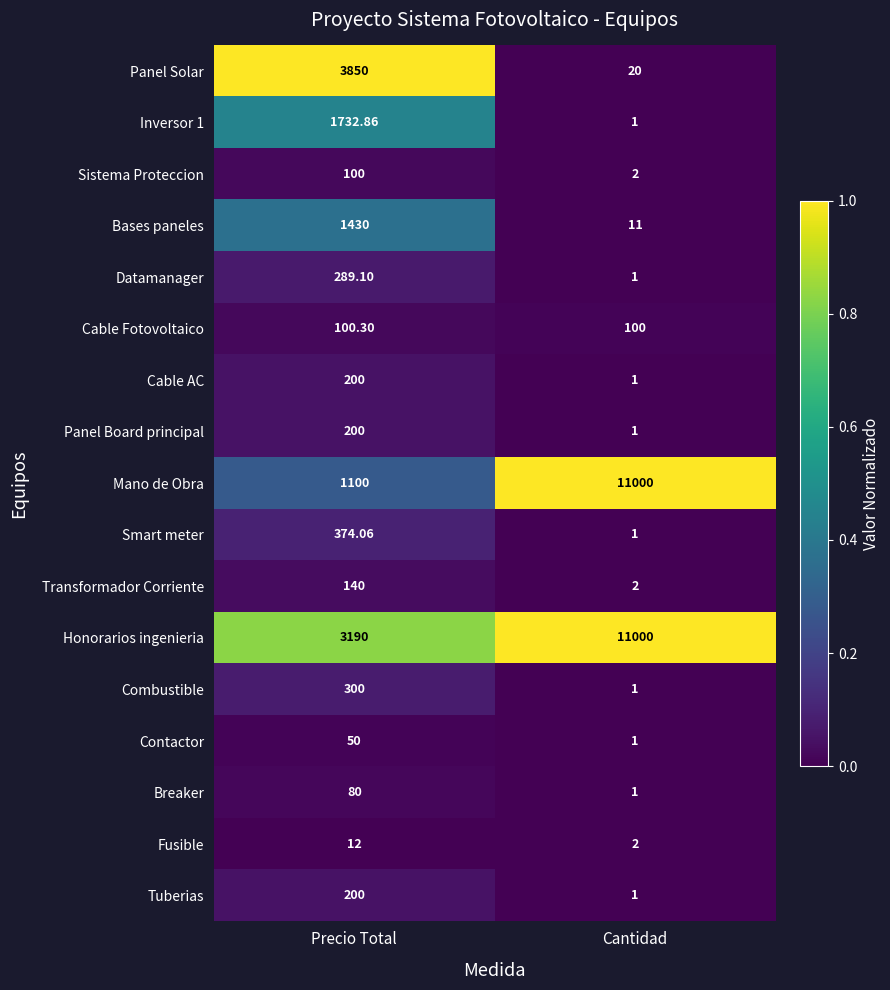

At which label does Panel Board principal reach its minimum?

Cantidad